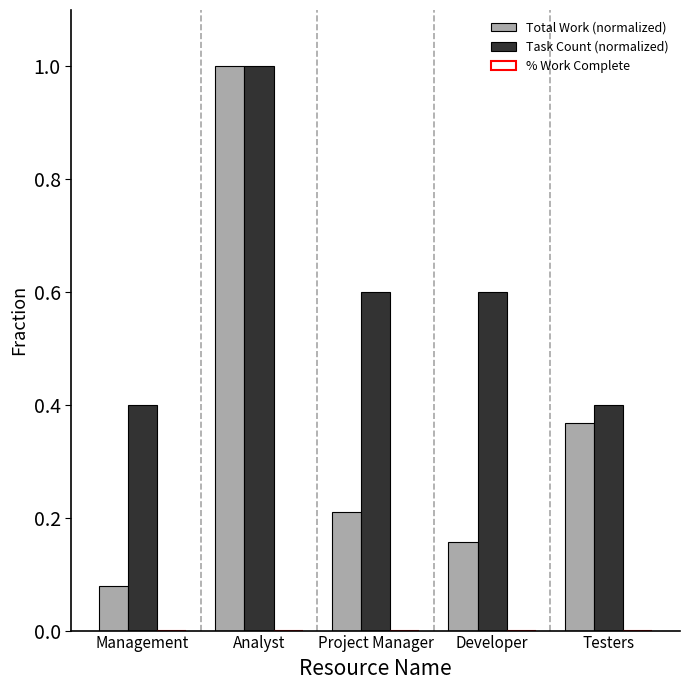

The value of Total Work (normalized) at Developer is 0.0. True or false?

False